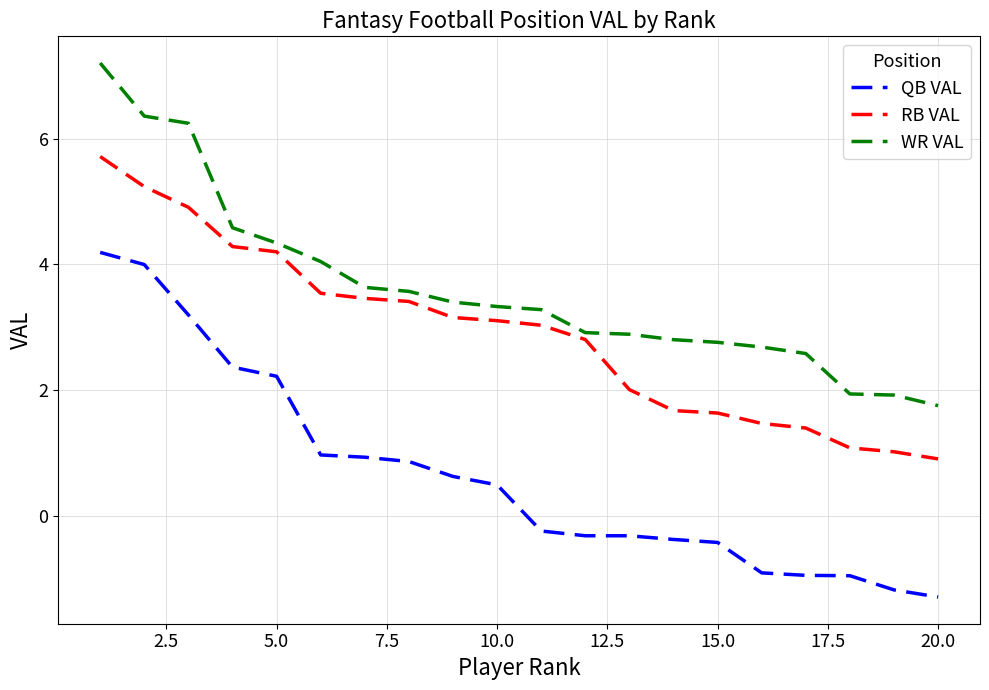

What is the greatest value displayed?

7.2